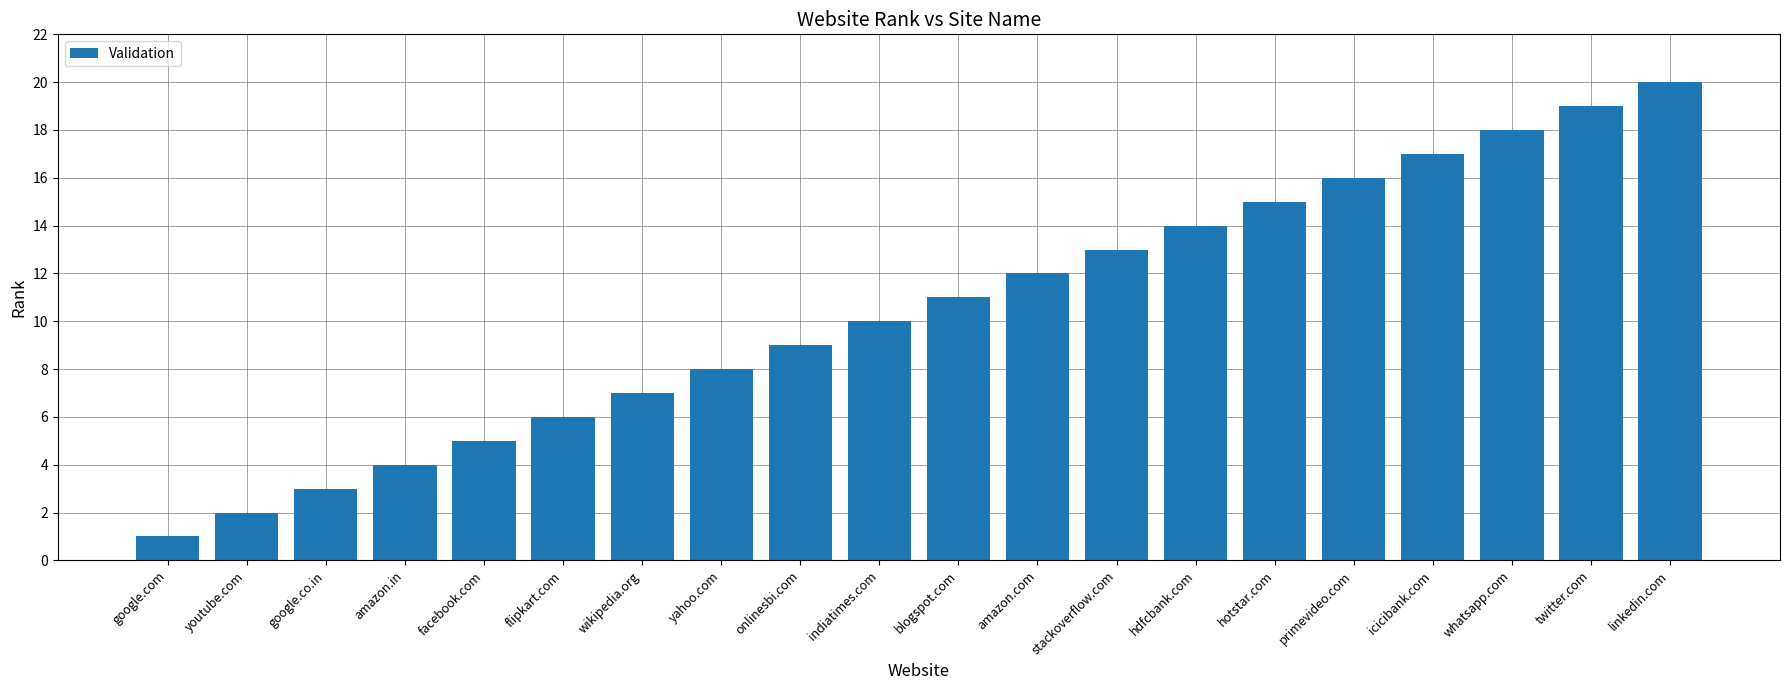

Approximately how many times larger is the value at google.com compared to google.co.in?

0.3